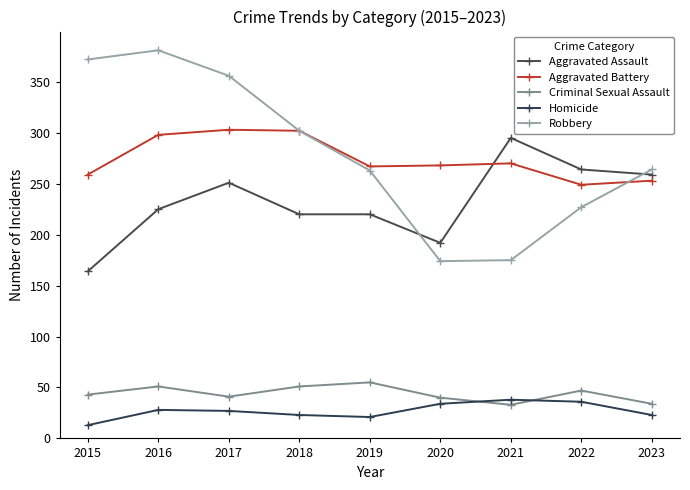

What is the difference between the second highest and second lowest values in the Aggravated Battery series?

49